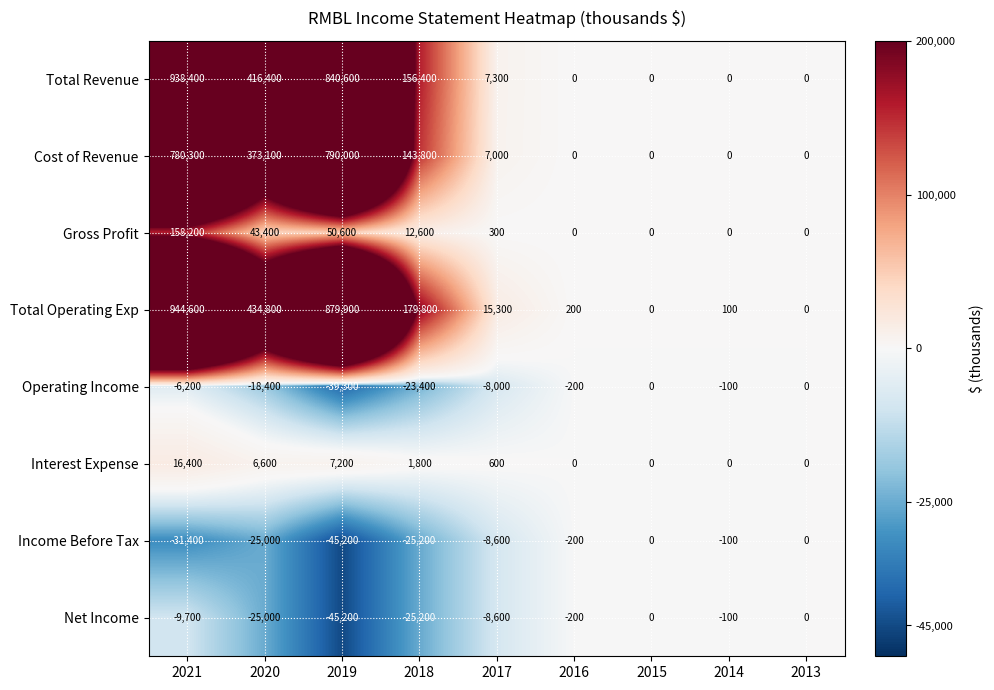

Which series has the largest total across all categories?

Total Operating Exp